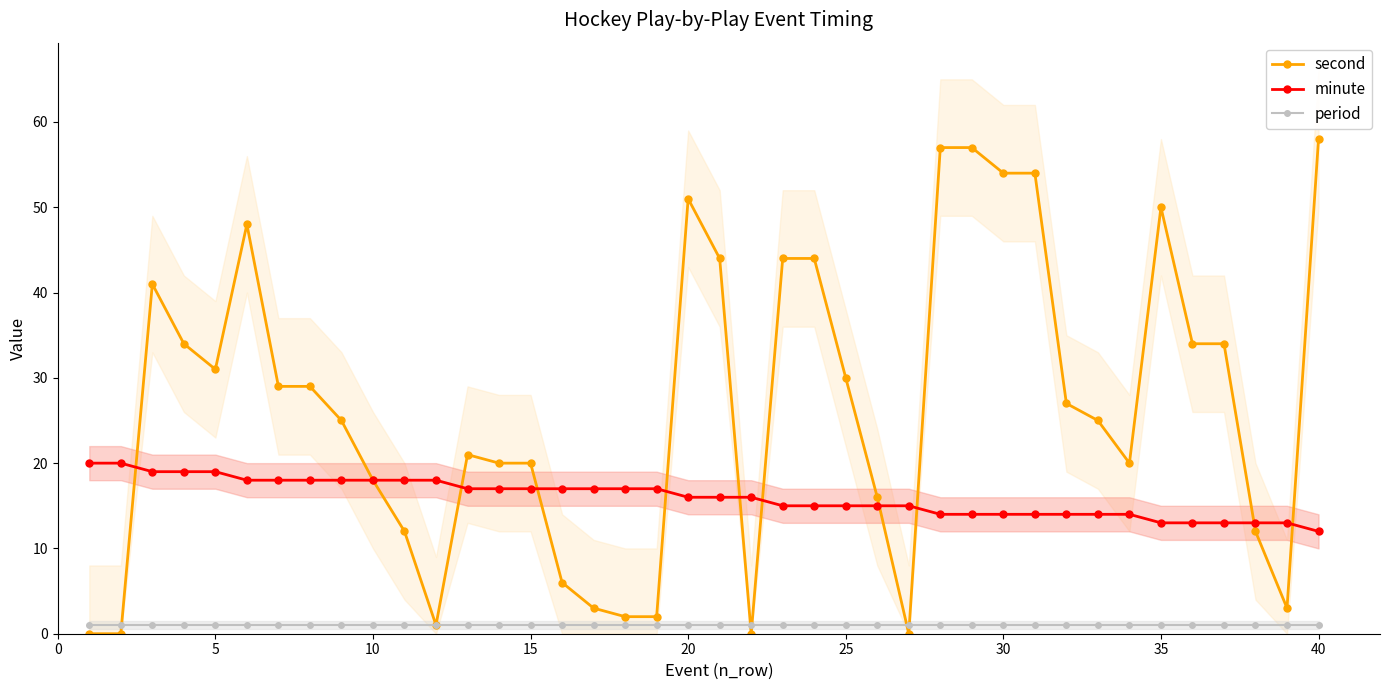

What is the value of the second point at the 35th from the left?

50